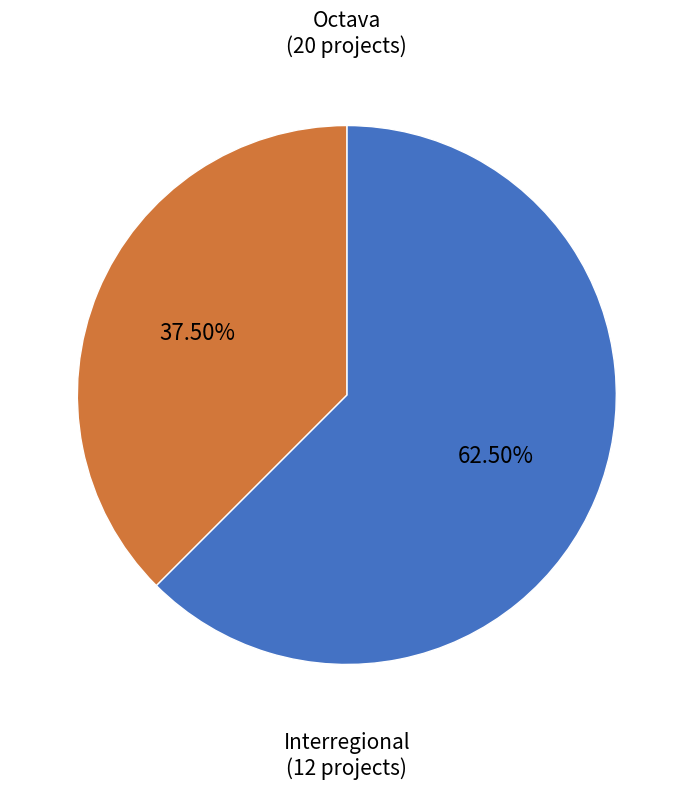

Count the number of slices in the pie.

2